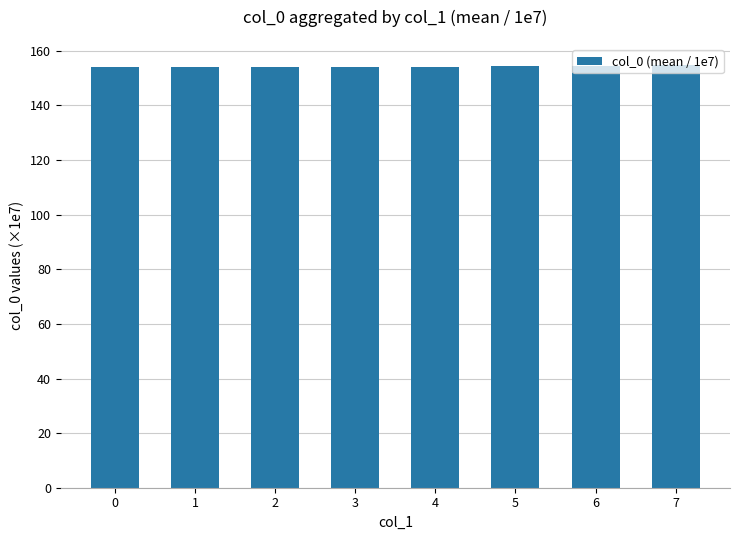

What is the ratio of the value at 0 to the value at 5?

1.0